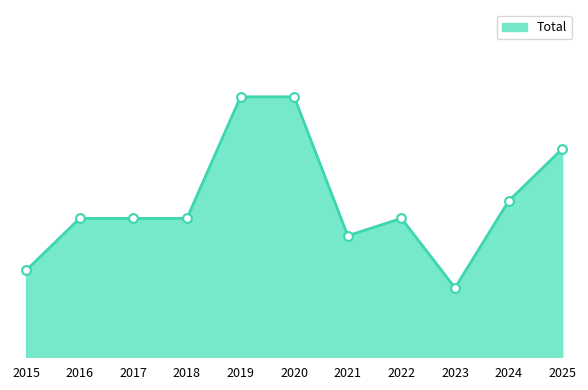

What is the change in value from 2019 to 2022?

-7